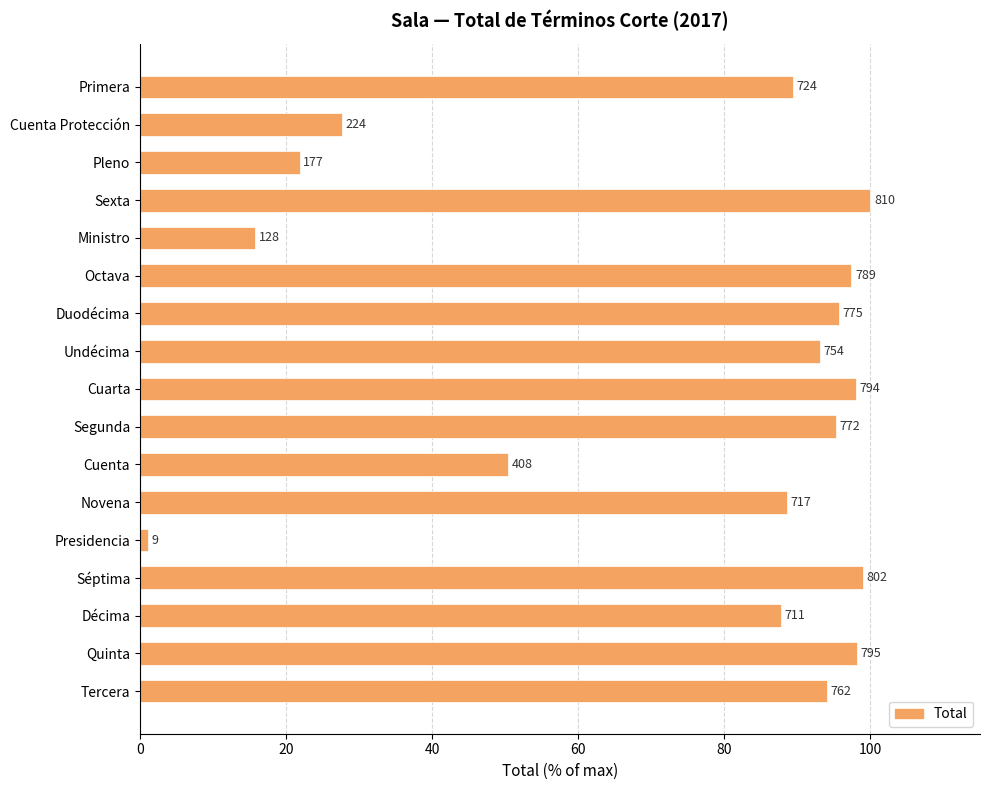

What is the difference between the second highest and minimum values?

97.9